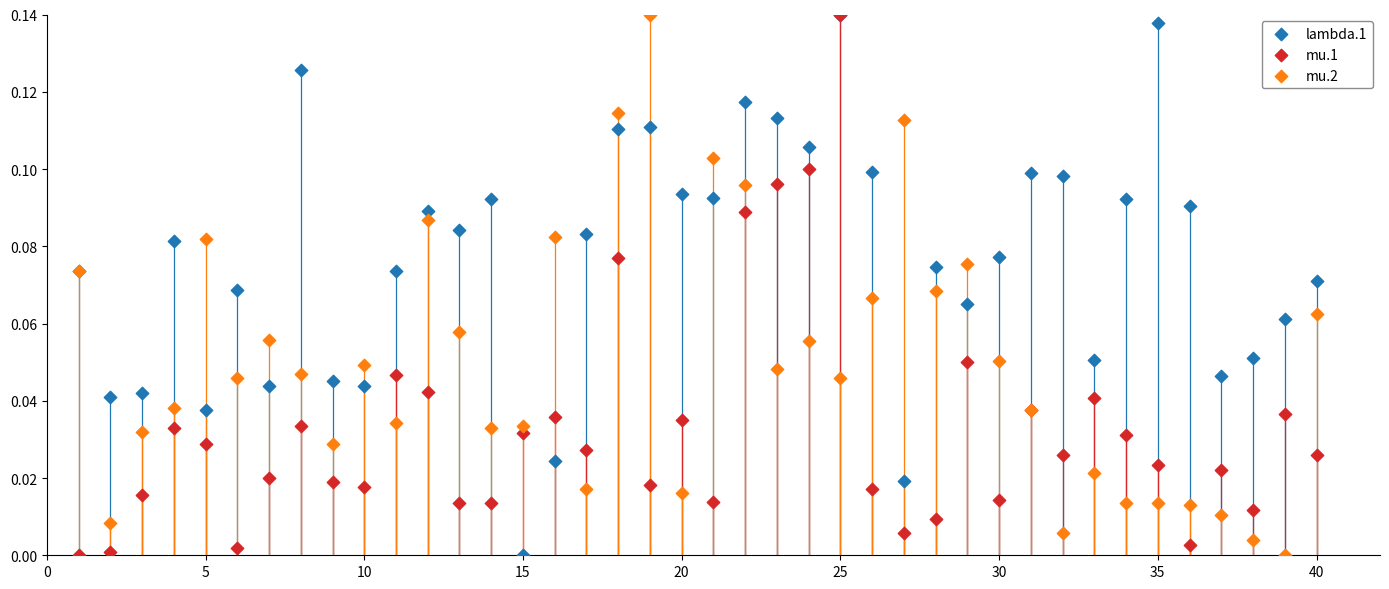

What are all the series names shown in the legend?

lambda.1, mu.1, mu.2